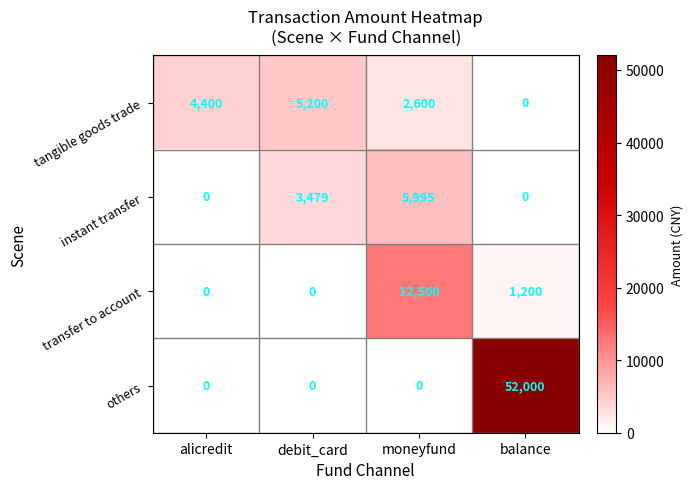

How many distinct data groups are displayed?

4